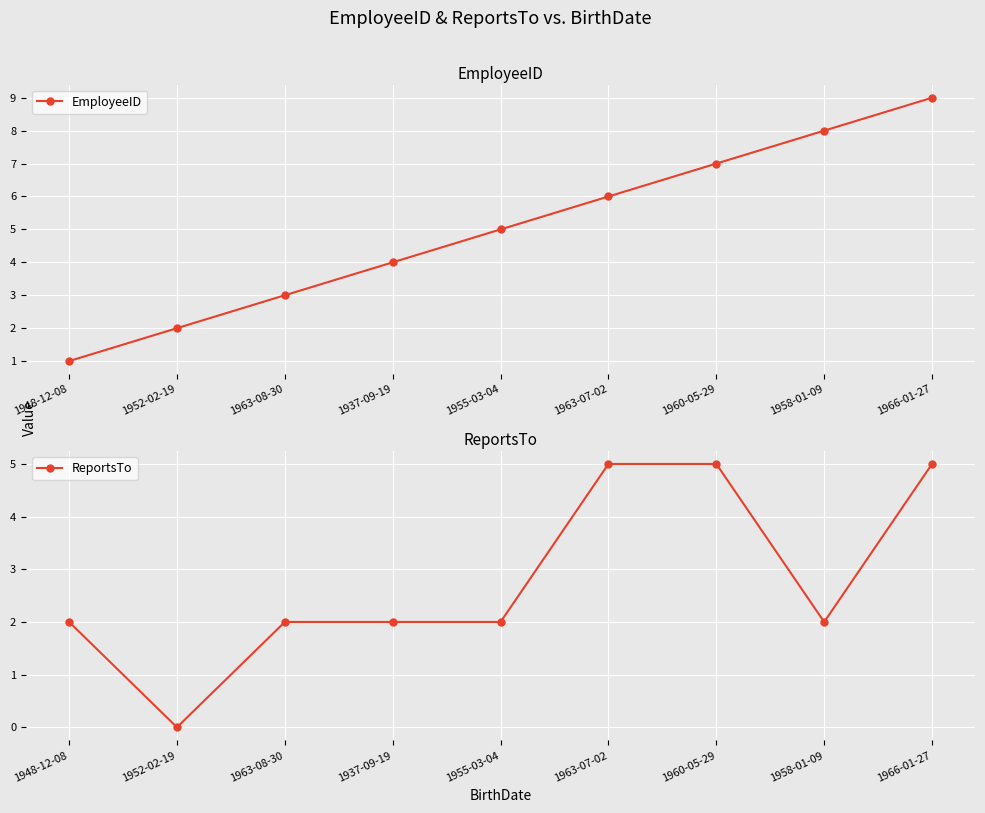

At how many categories does at least one series exceed 1?

9